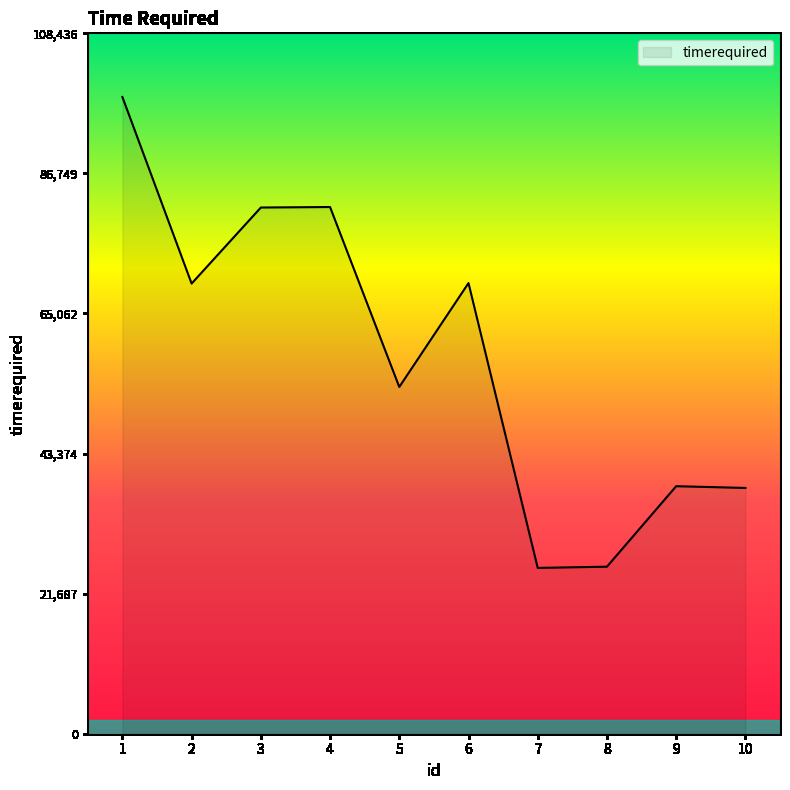

Does the chart have visible grid lines?

No